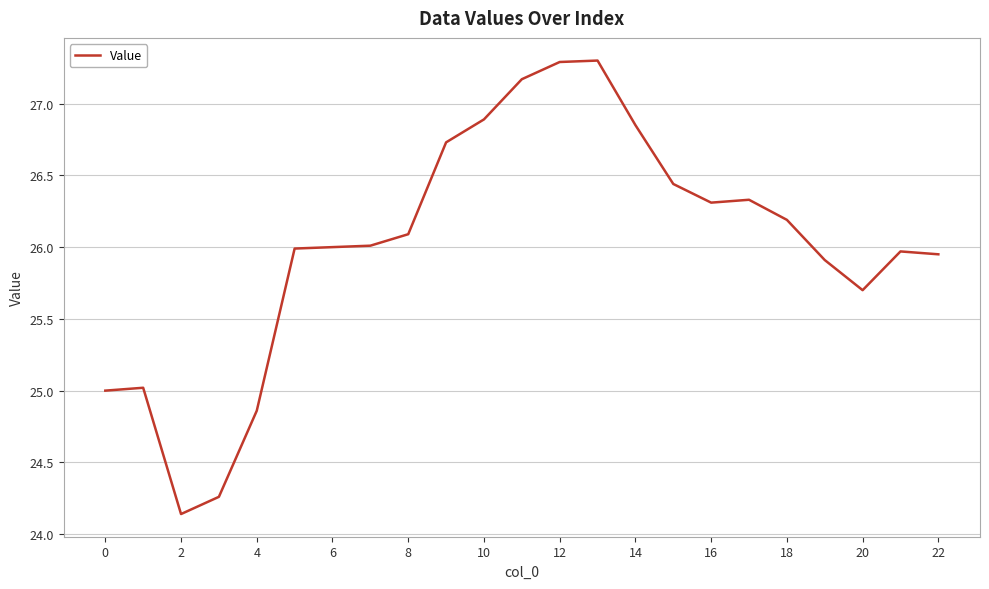

What is the greatest value displayed?

27.3